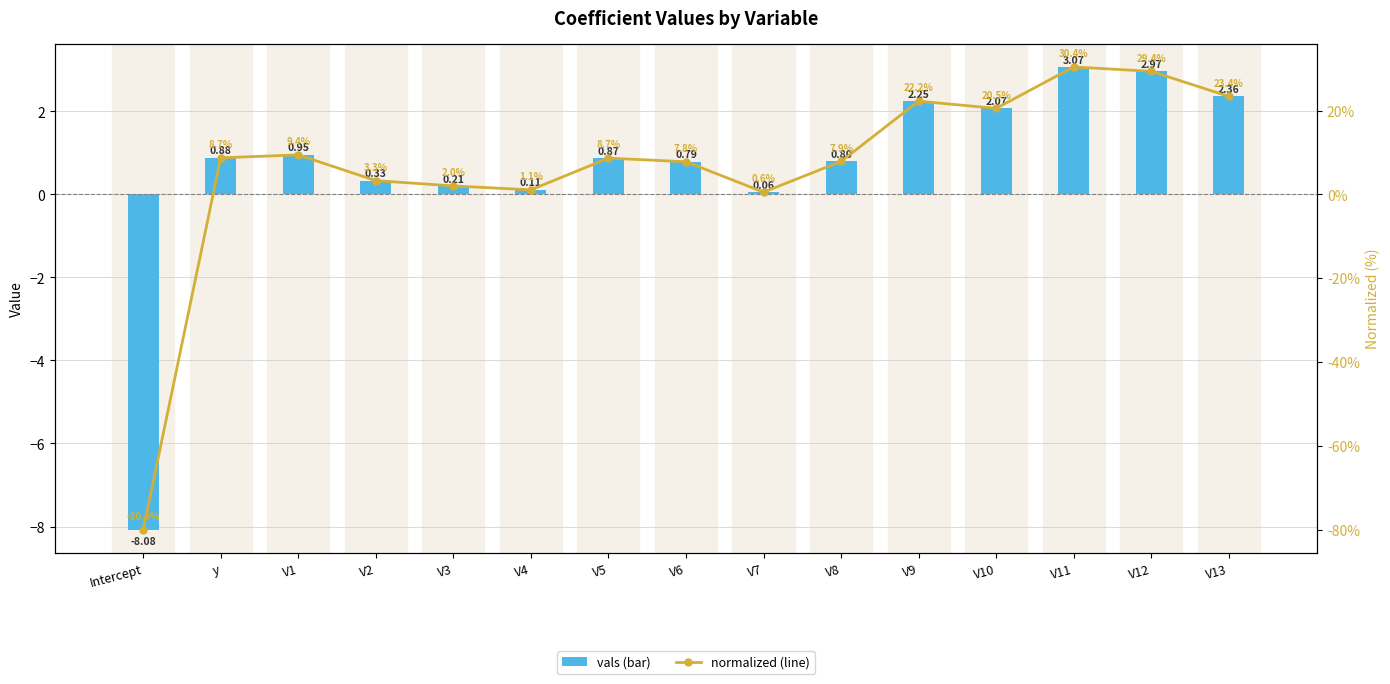

Rank the categories by vals value from lowest to highest.

Intercept, V7, V4, V3, V2, V6, V8, V5, y, V1, V10, V9, V13, V12, V11